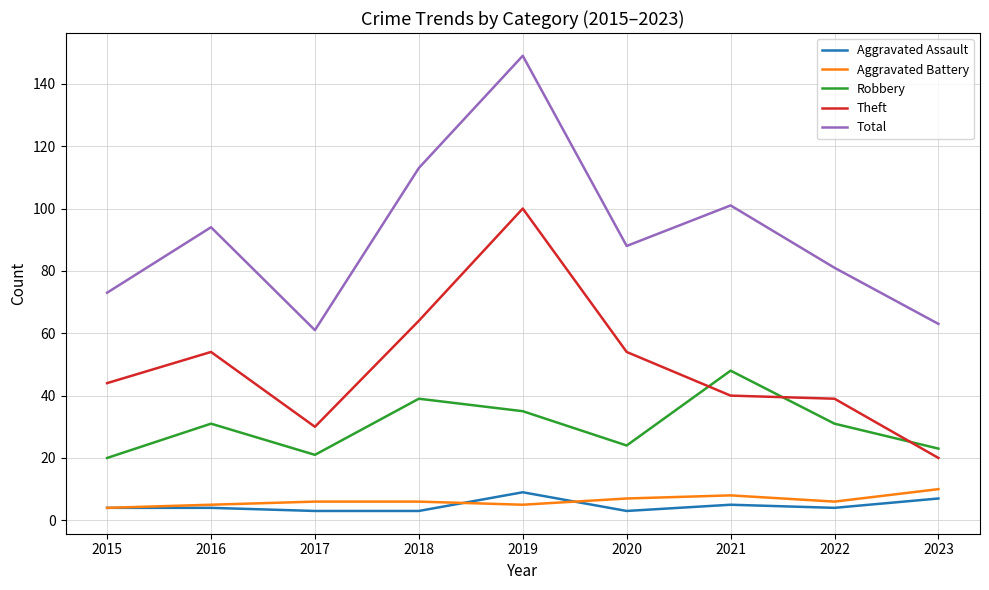

Does the chart have visible grid lines?

Yes